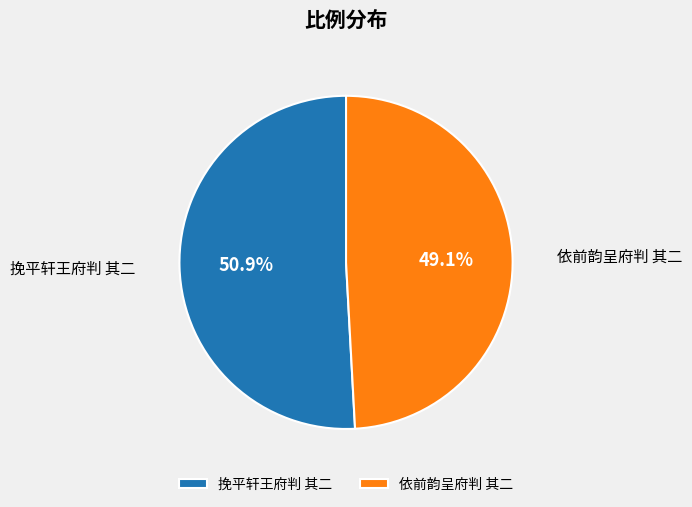

How much of the chart is everything except 依前韵呈府判 其二?

50.9%